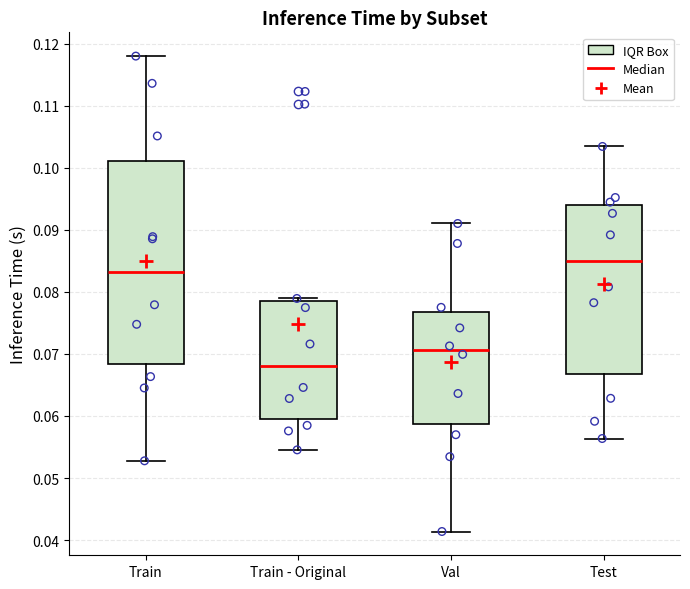

Where does the median line of the box for Test sit on the y-axis? The values are not printed on the chart, so give them approximately, as read against the axis.

0.085